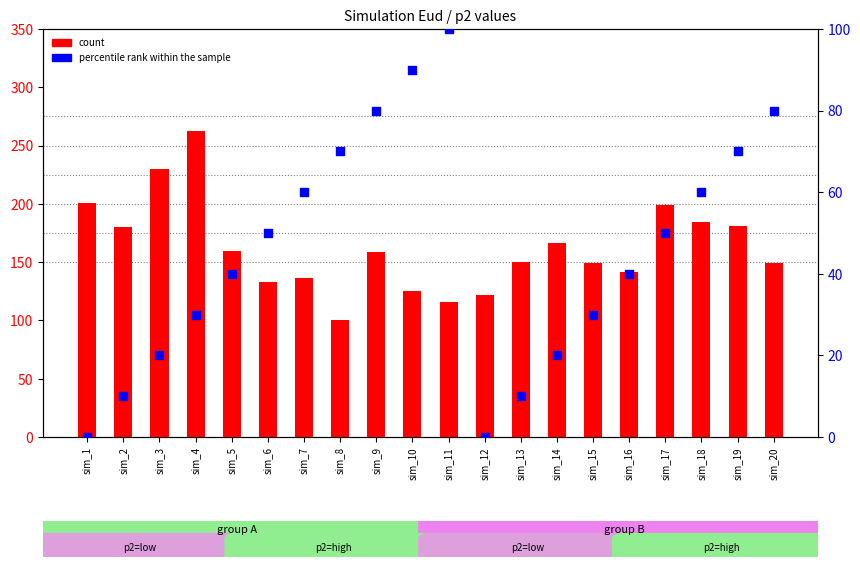

What are all the series names shown in the legend?

count, percentile rank within the sample